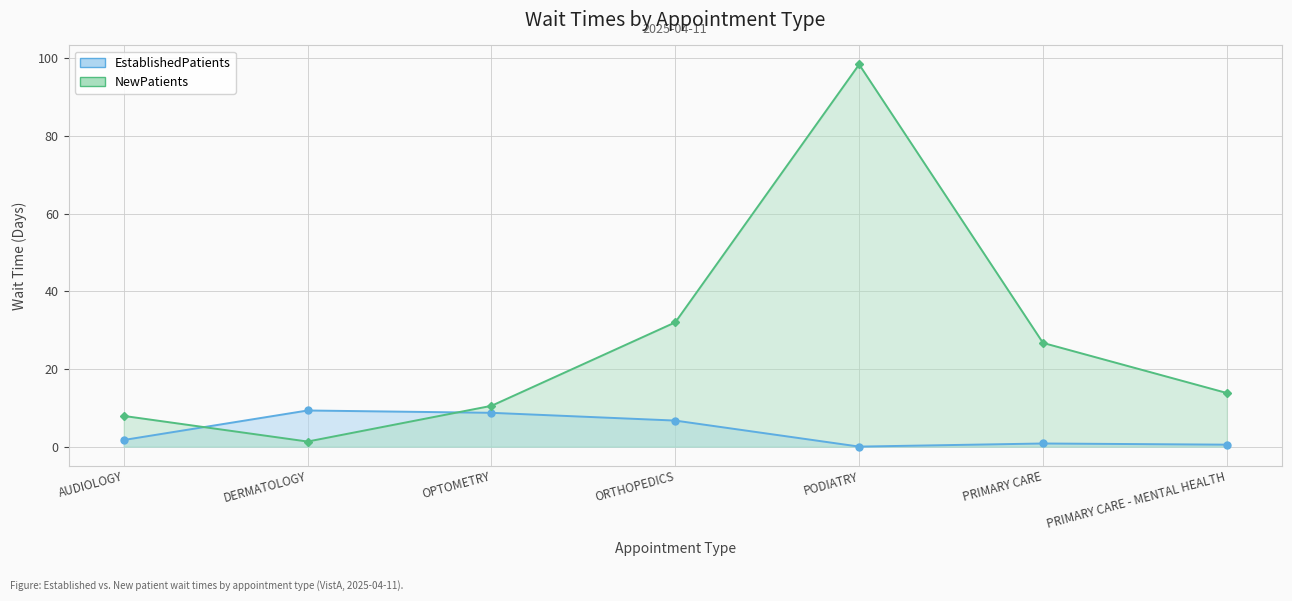

What is the value of the EstablishedPatients point at the 3rd from the left?

8.7